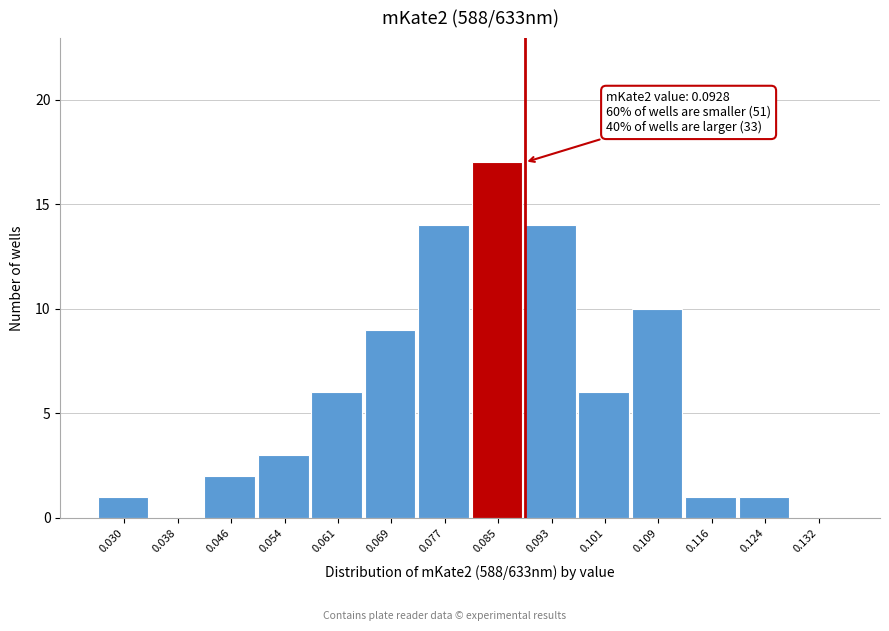

Reading right to left, transcribe all the data shown in this chart.

0.132=0	0.124=1	0.116=1	0.109=10	0.101=6	0.093=14	0.085=17	0.077=14	0.069=9	0.061=6	0.054=3	0.046=2	0.038=0	0.030=1